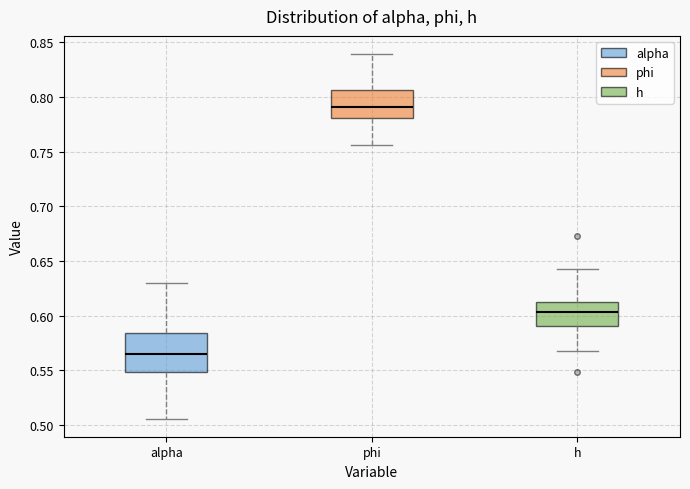

Which box has the lowest median line?

alpha